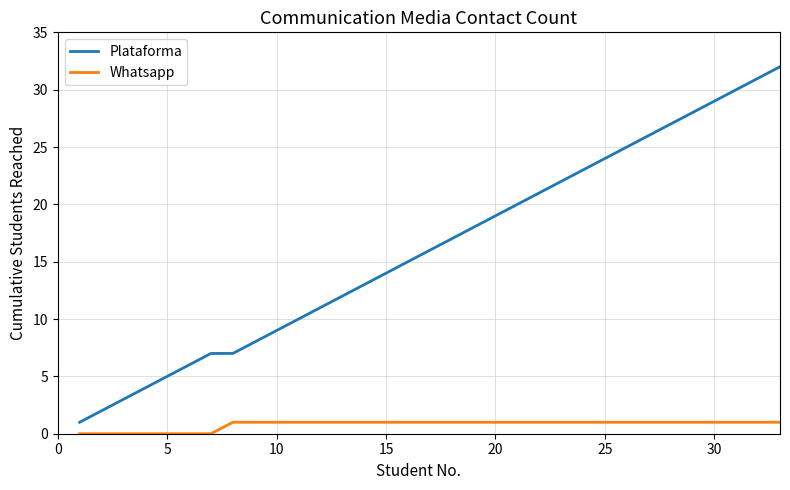

Count the number of categories in the chart.

33